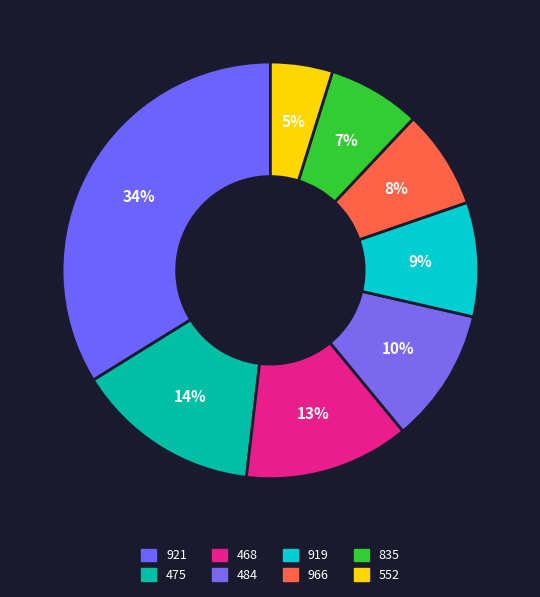

How many slices are in this pie chart?

8